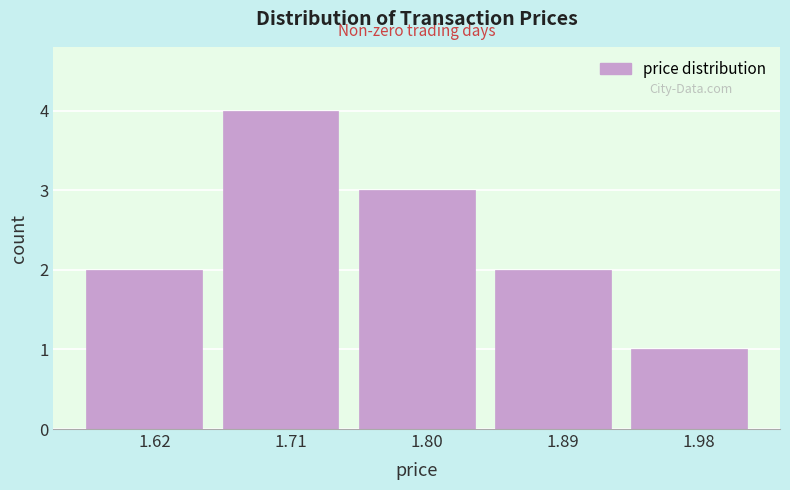

Reading left to right, list every bar in this chart as the range it spans on the x-axis followed by its height. Neither the bar edges nor the heights are printed on the chart, so give them approximately, as read against the axes.

1.580 to 1.668: 2
1.668 to 1.756: 4
1.756 to 1.844: 3
1.844 to 1.932: 2
1.932 to 2.020: 1